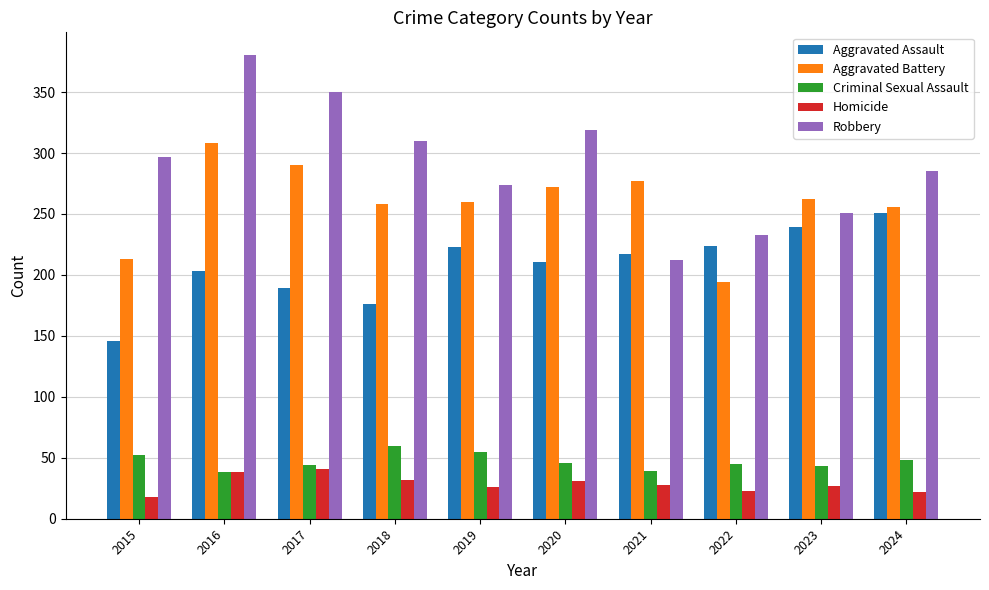

What is the value of the Homicide bar at the 5th from the left?

26